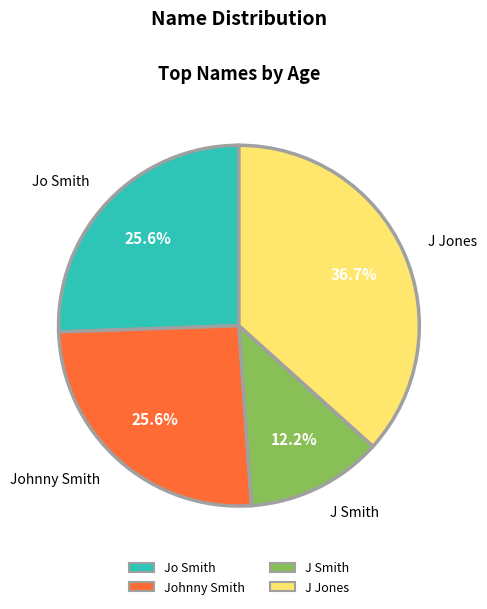

Does J Jones account for over 50% of the chart?

No